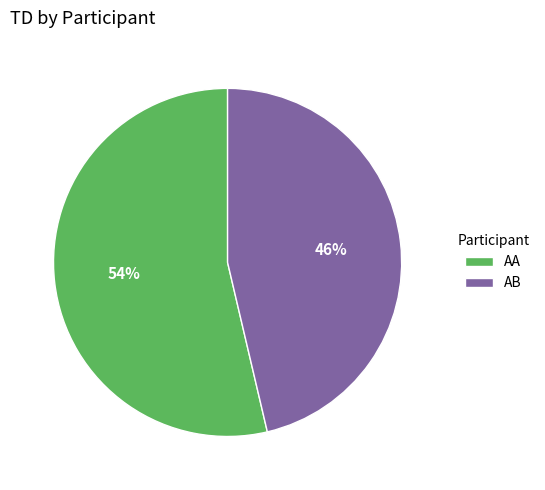

Rank the categories by value from highest to lowest.

AA, AB